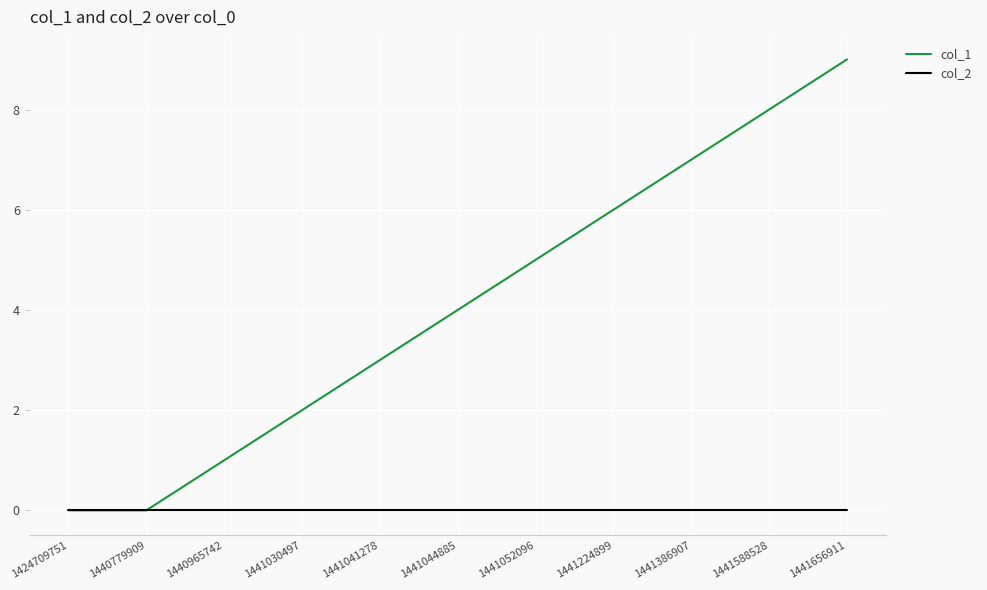

The col_2 series shows 0 at 1424709751. True or false?

True